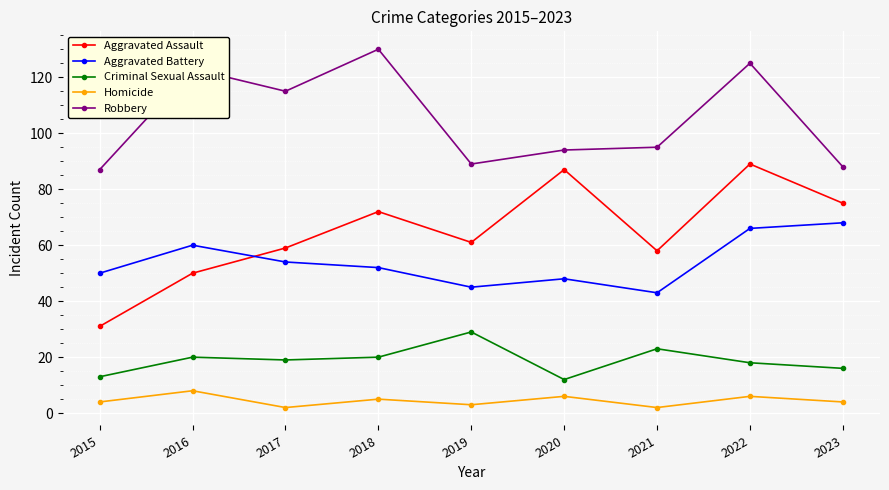

Where is the first local minimum for Homicide?

2017